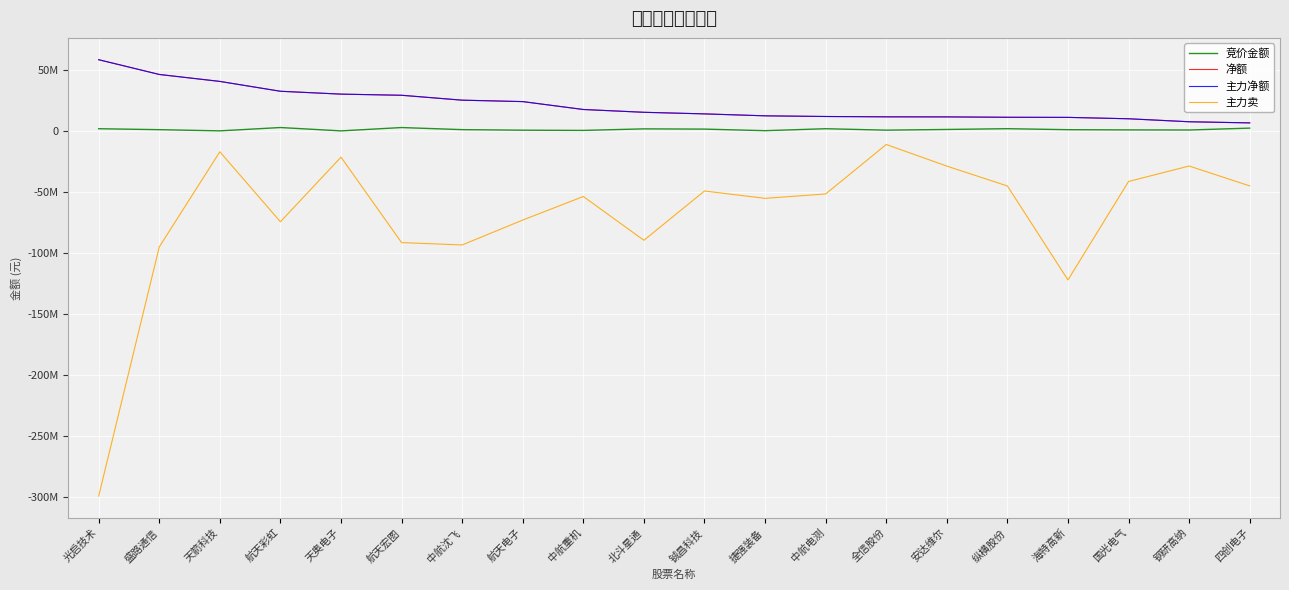

Does the chart display data point markers on the line(s)?

No